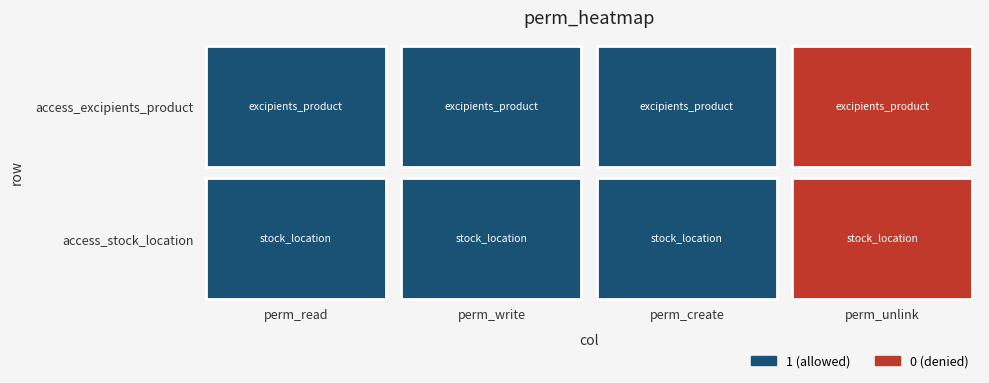

Rank the series by their maximum value, from highest to lowest.

access_excipients_product, access_stock_location